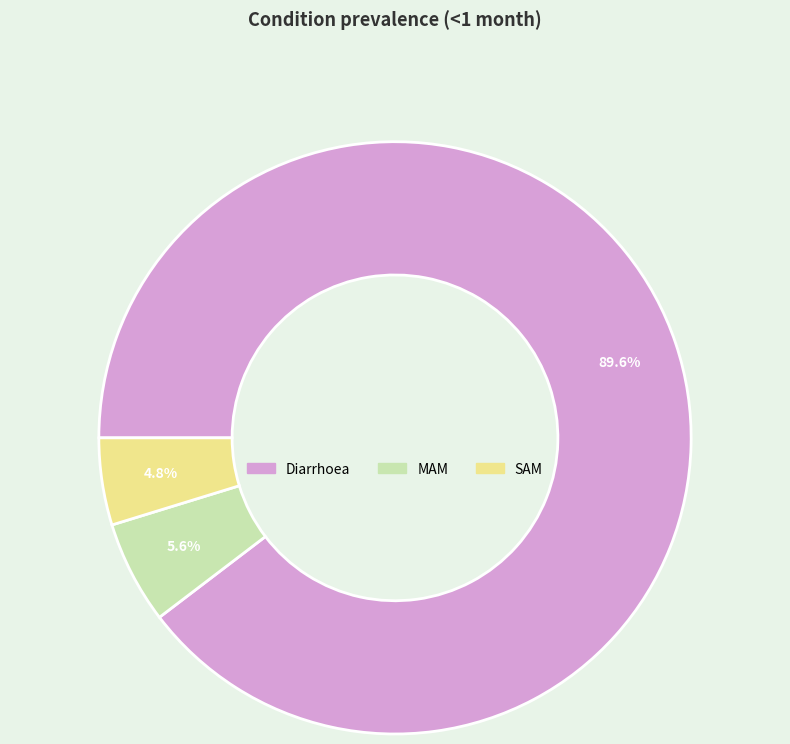

The Diarrhoea slice represents 90% of the pie. True or false?

True